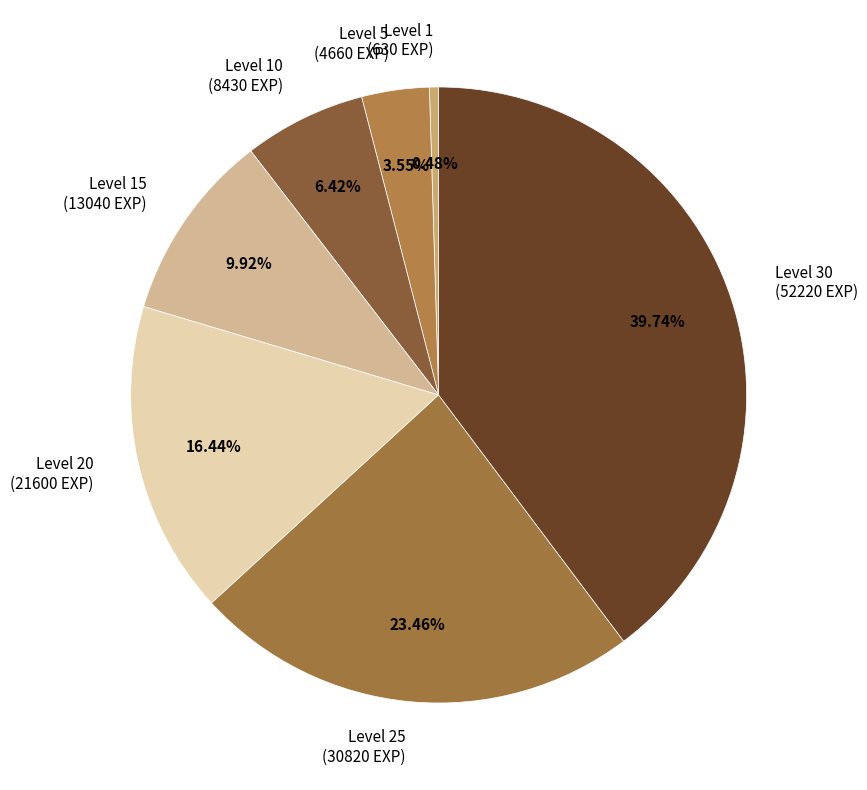

Rank the categories by value from highest to lowest.

Level 30 (52220 EXP), Level 25 (30820 EXP), Level 20 (21600 EXP), Level 15 (13040 EXP), Level 10 (8430 EXP), Level 5 (4660 EXP), Level 1 (630 EXP)